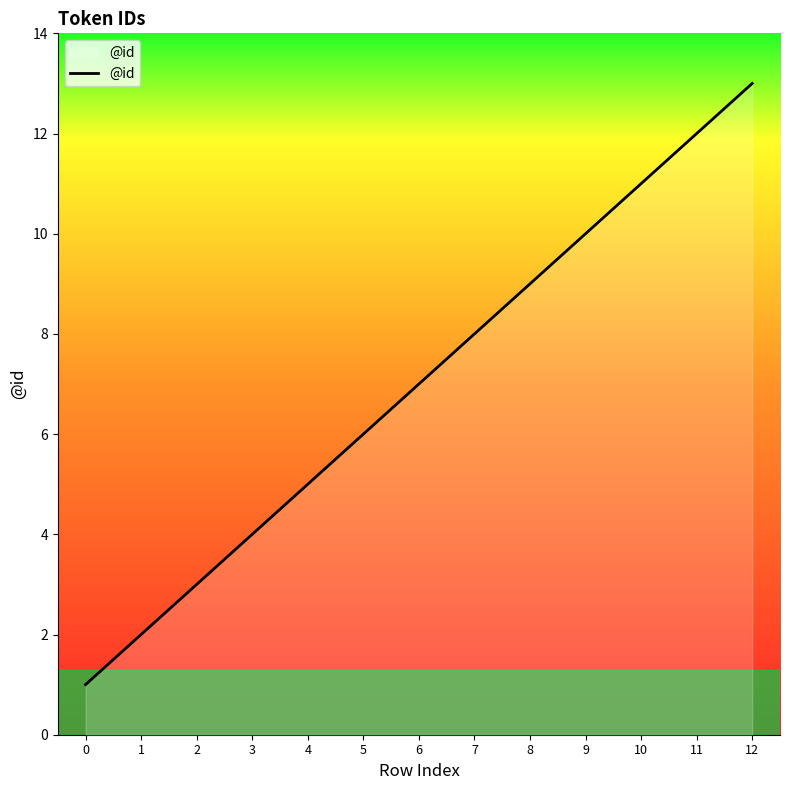

What is the difference between the maximum and minimum values?

12